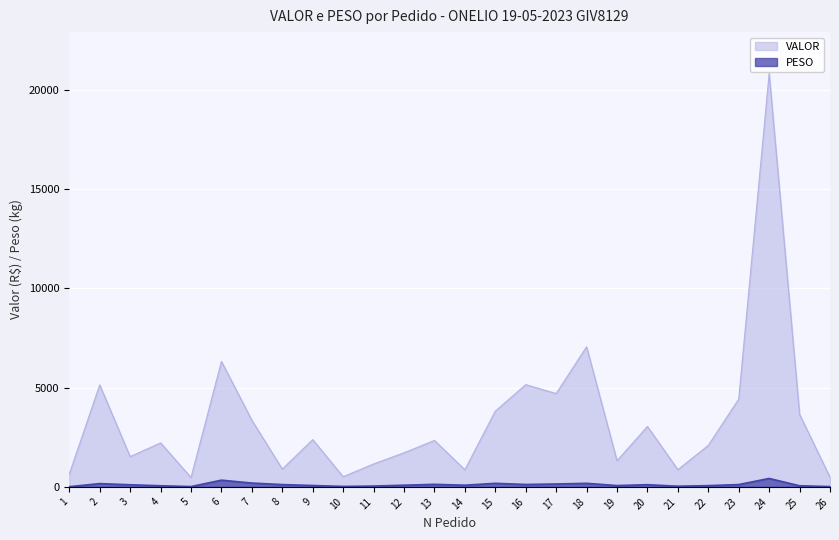

Where is the first local minimum for VALOR?

3